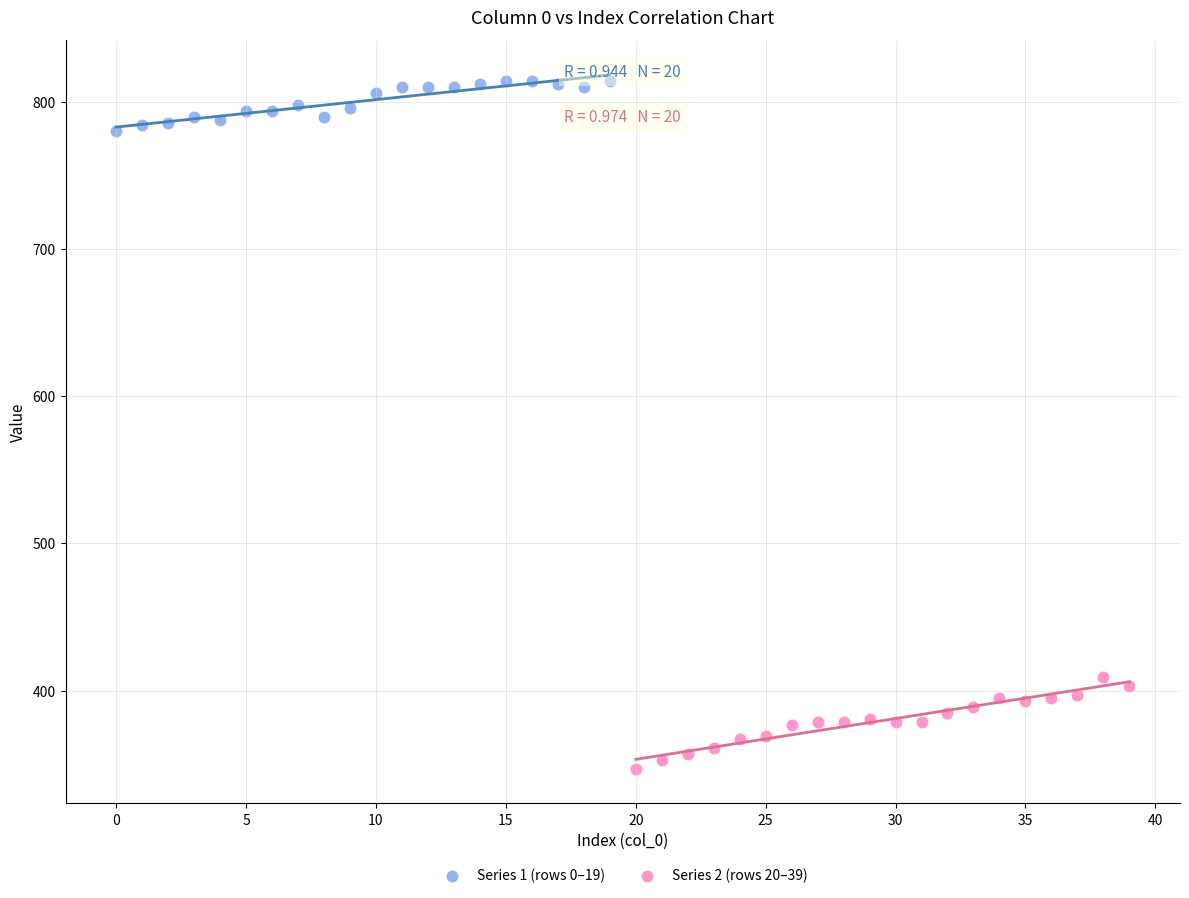

Which series reaches the minimum Y coordinate?

Series 2 (rows 20–39)